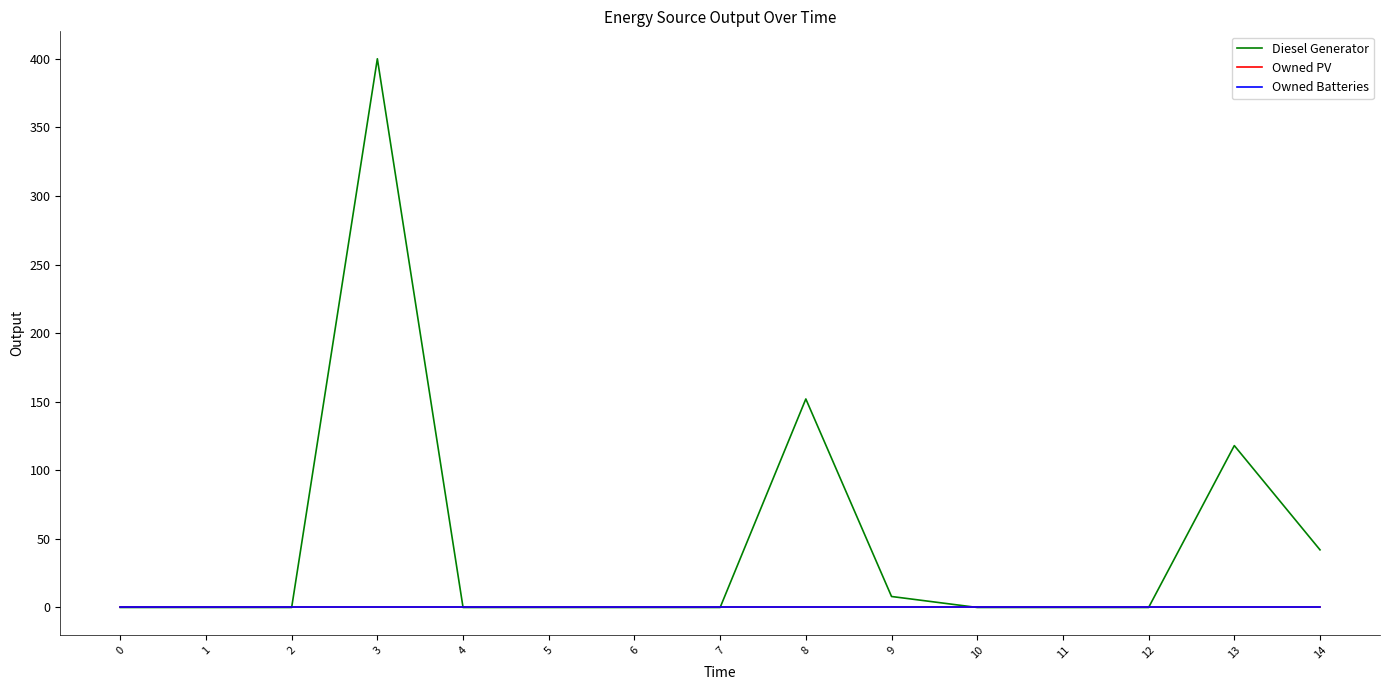

Does the chart have visible grid lines?

No